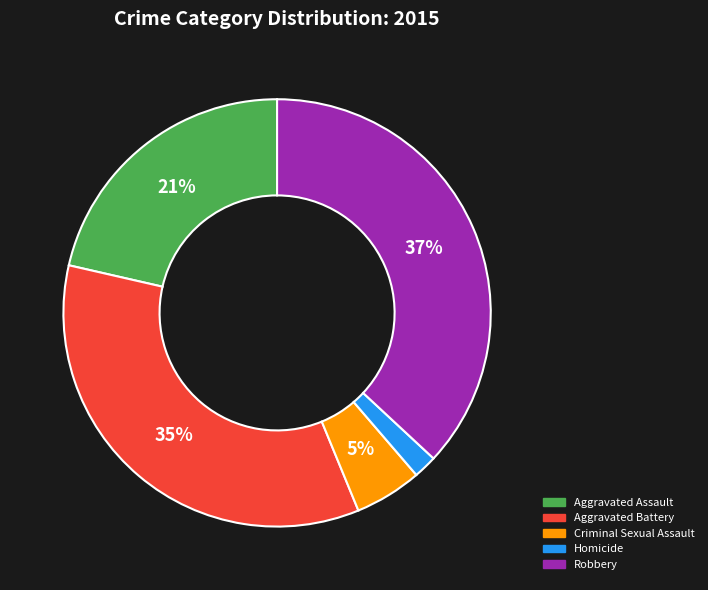

Approximately how many times larger is the value at Aggravated Assault compared to Aggravated Battery?

0.6